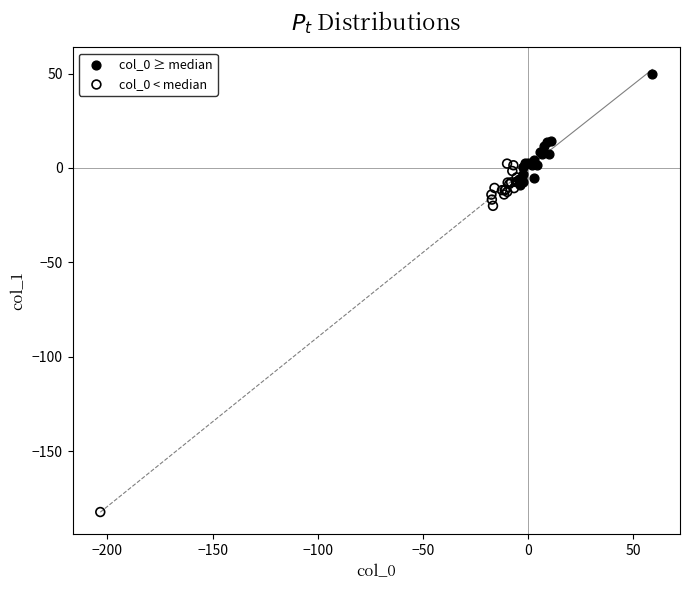

Which series reaches the maximum Y coordinate?

col_0 ≥ median